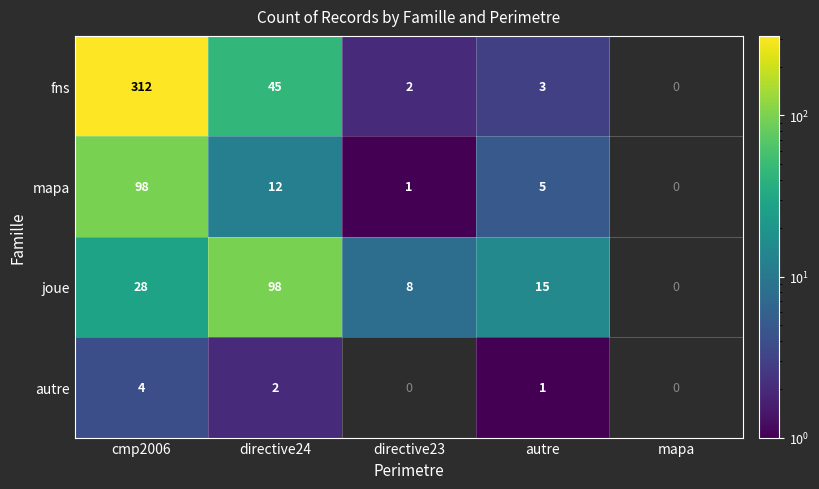

What is the difference between the highest and lowest values at cmp2006?

308